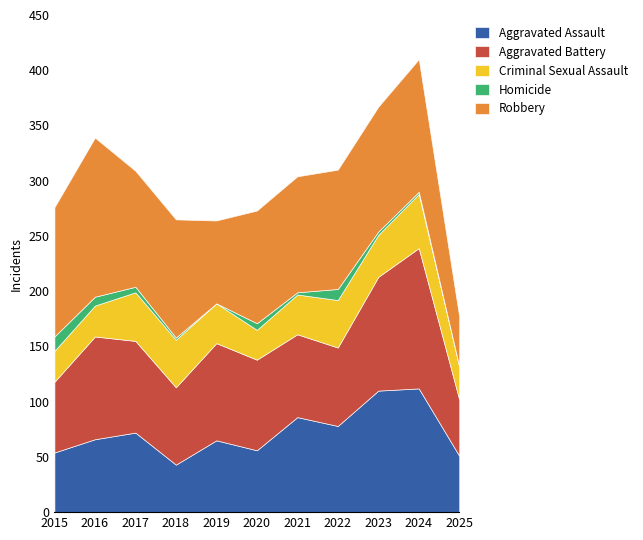

The Criminal Sexual Assault series shows 28 at 2016. True or false?

True